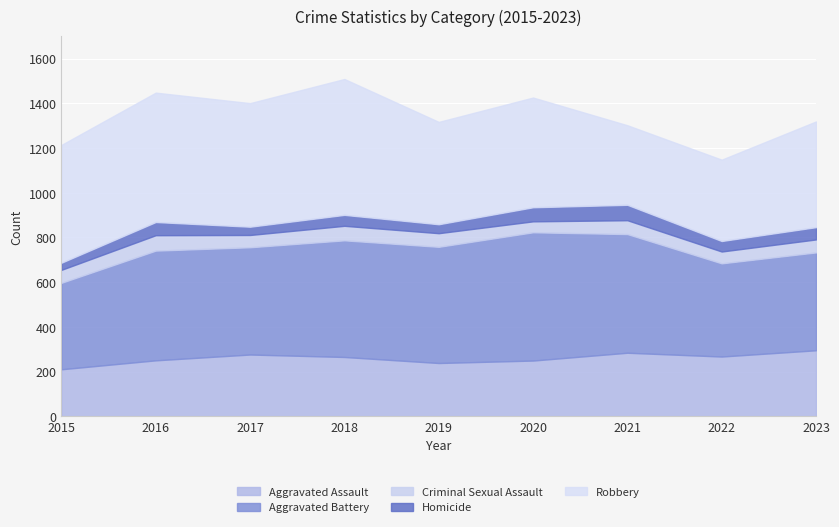

At which label is Criminal Sexual Assault closest to 59?

2015